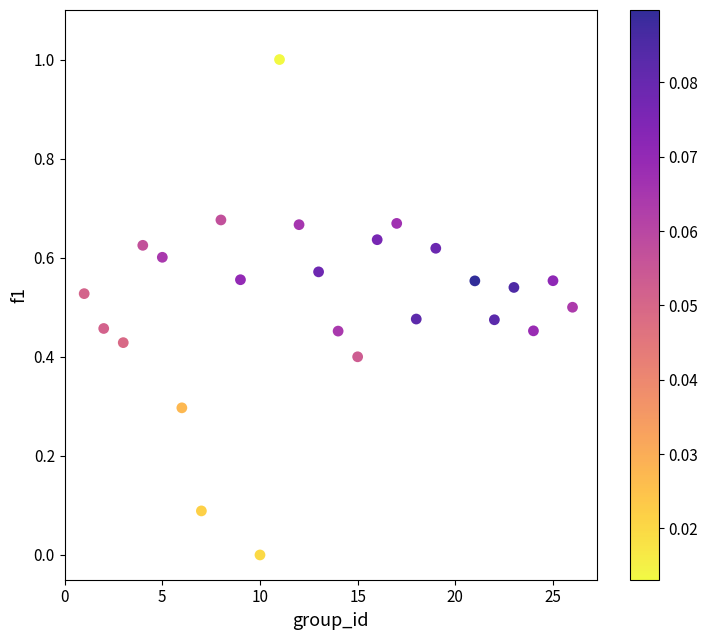

What is the range of Y values (max minus min)?

1.0